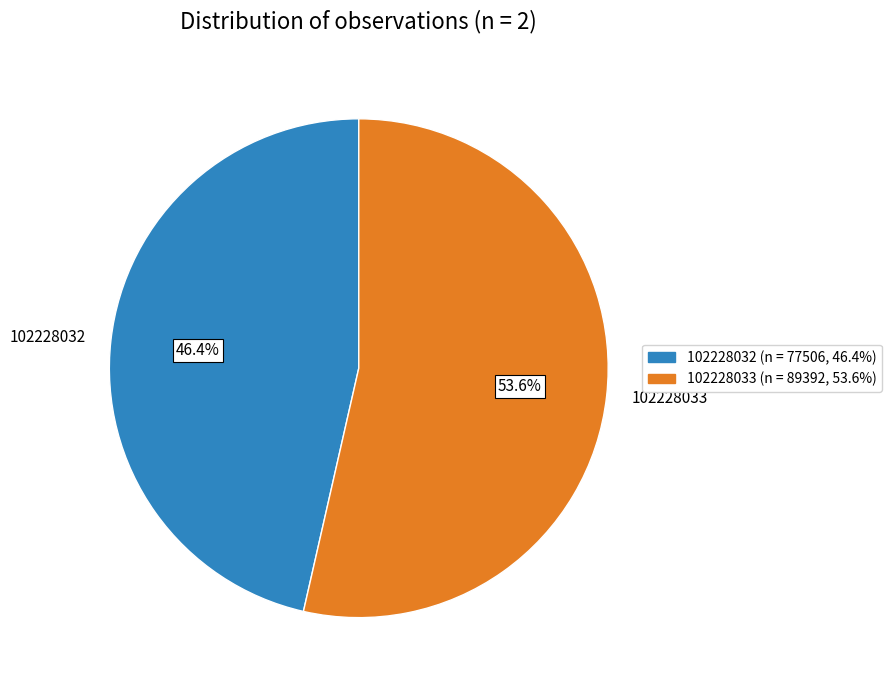

Is the sum of 102228032 and 102228033 greater than half?

Yes